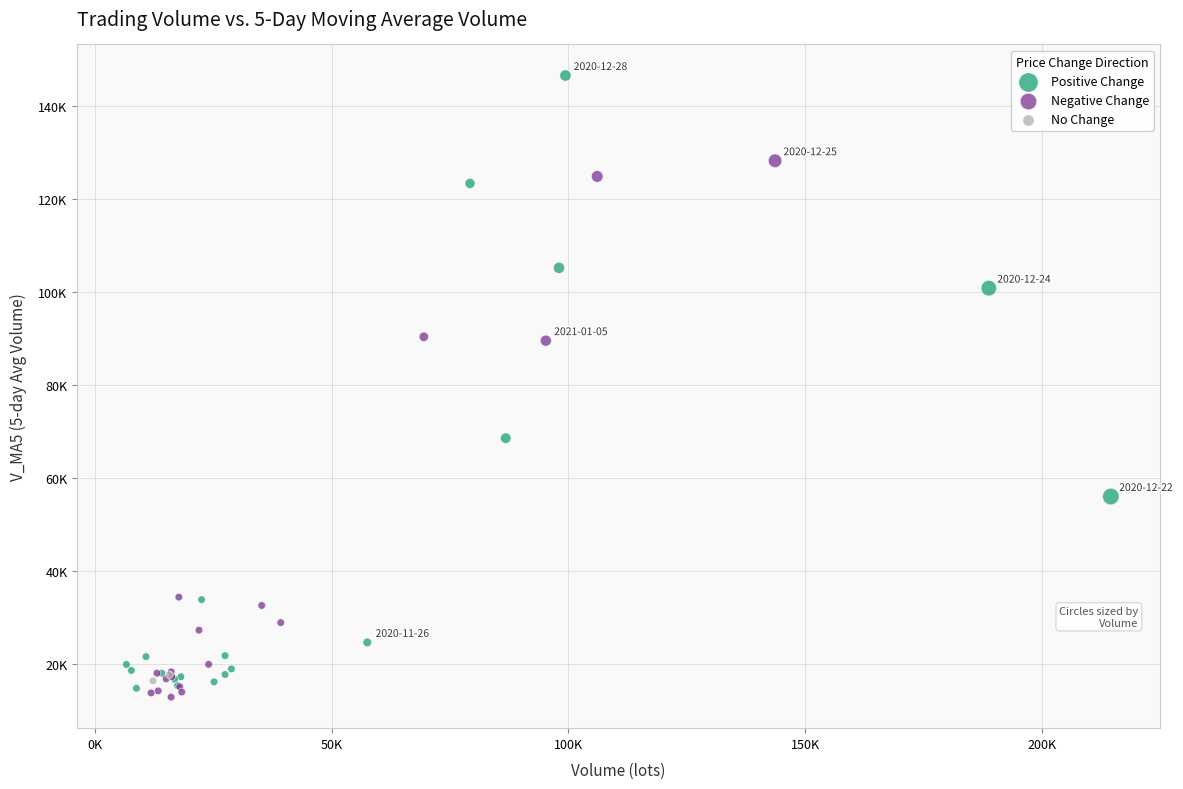

Which series reaches the minimum Y coordinate?

Negative Change